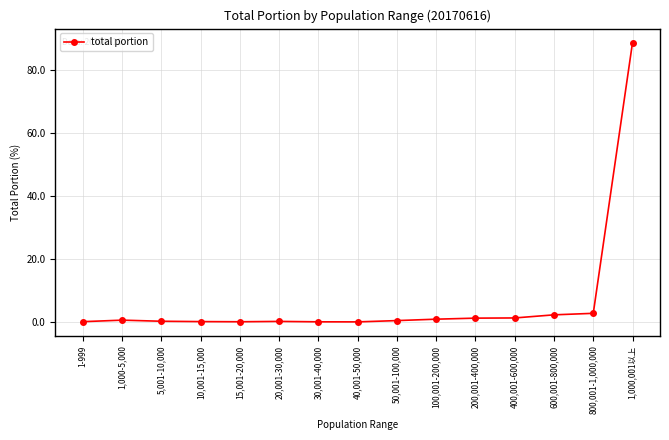

Which category has the highest value across all series?

1,000,001以上